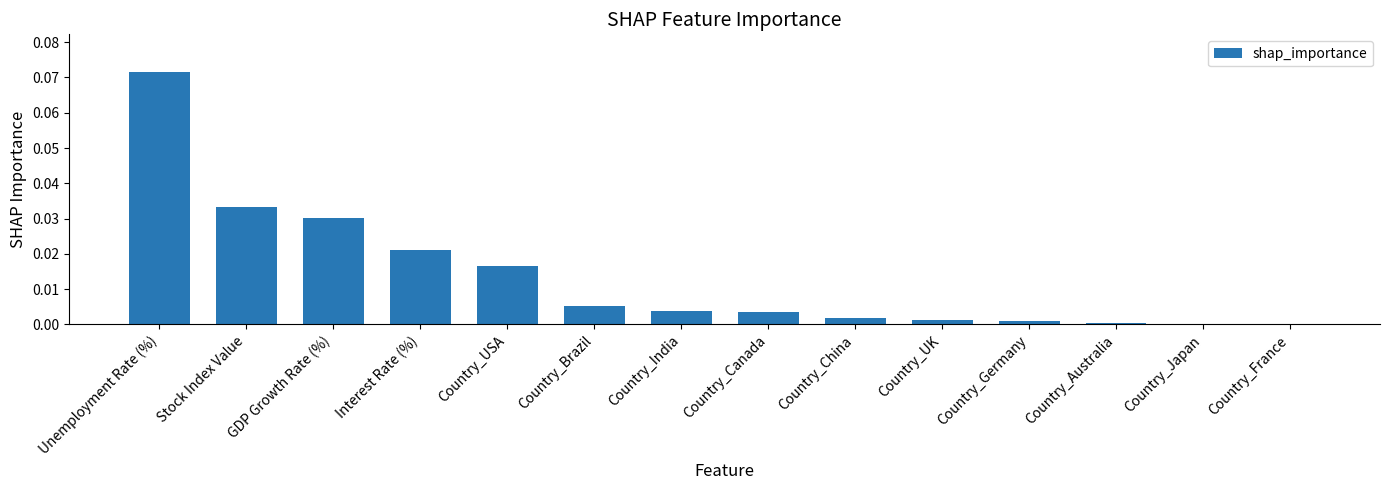

True or false: the data shows 0.0 at GDP Growth Rate (%).

True